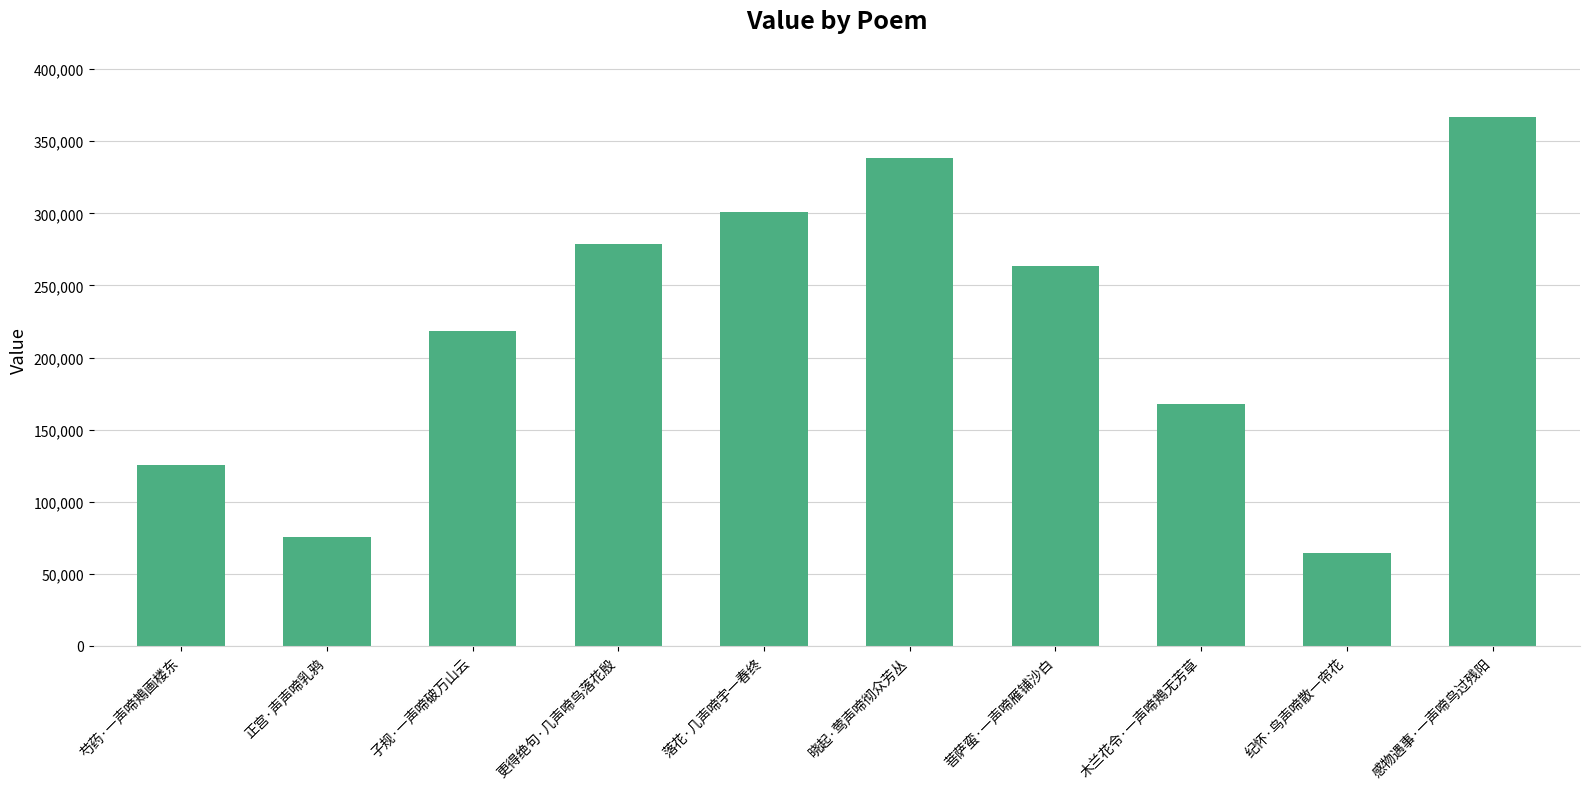

Reading left to right, list all the values displayed in this chart.

125706	75671	218351	279080	300716	338682	263740	167474	64673	367132